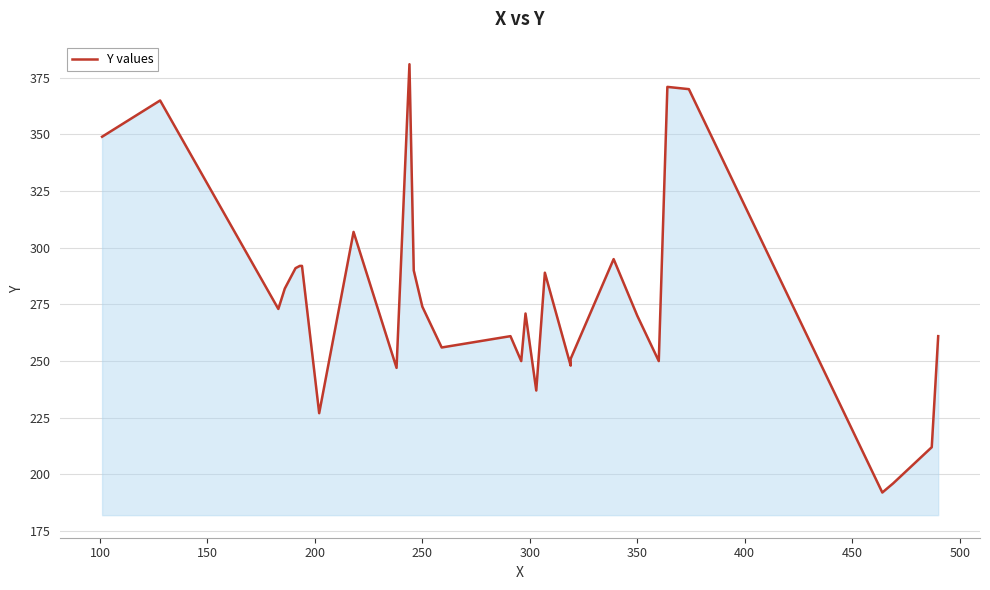

True or false: the data shows 371 at 16.

False